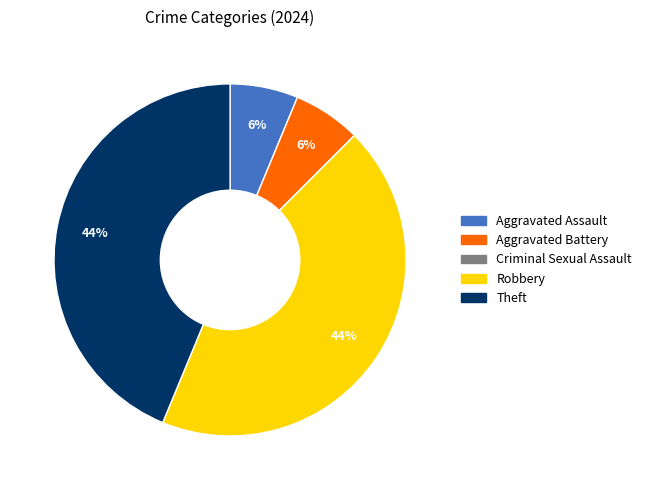

Is the sum of Aggravated Assault and Aggravated Battery greater than half?

No